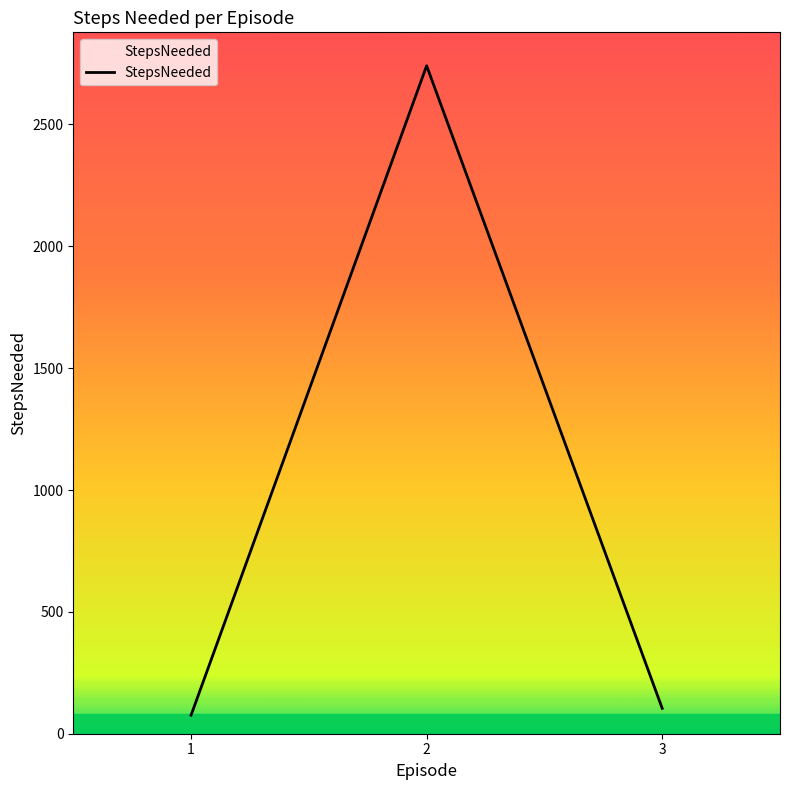

What is the sum of the values at 3 and 1?

180